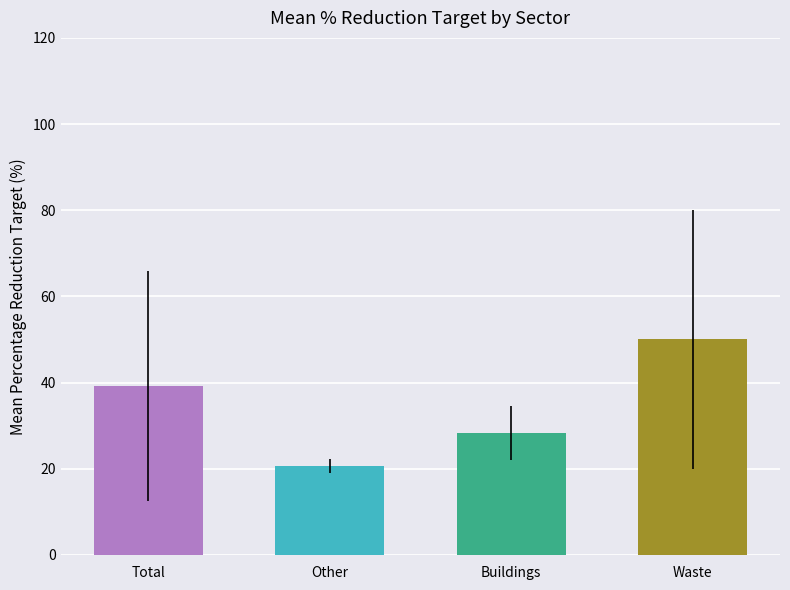

Which has a higher value, Buildings or Waste?

Waste